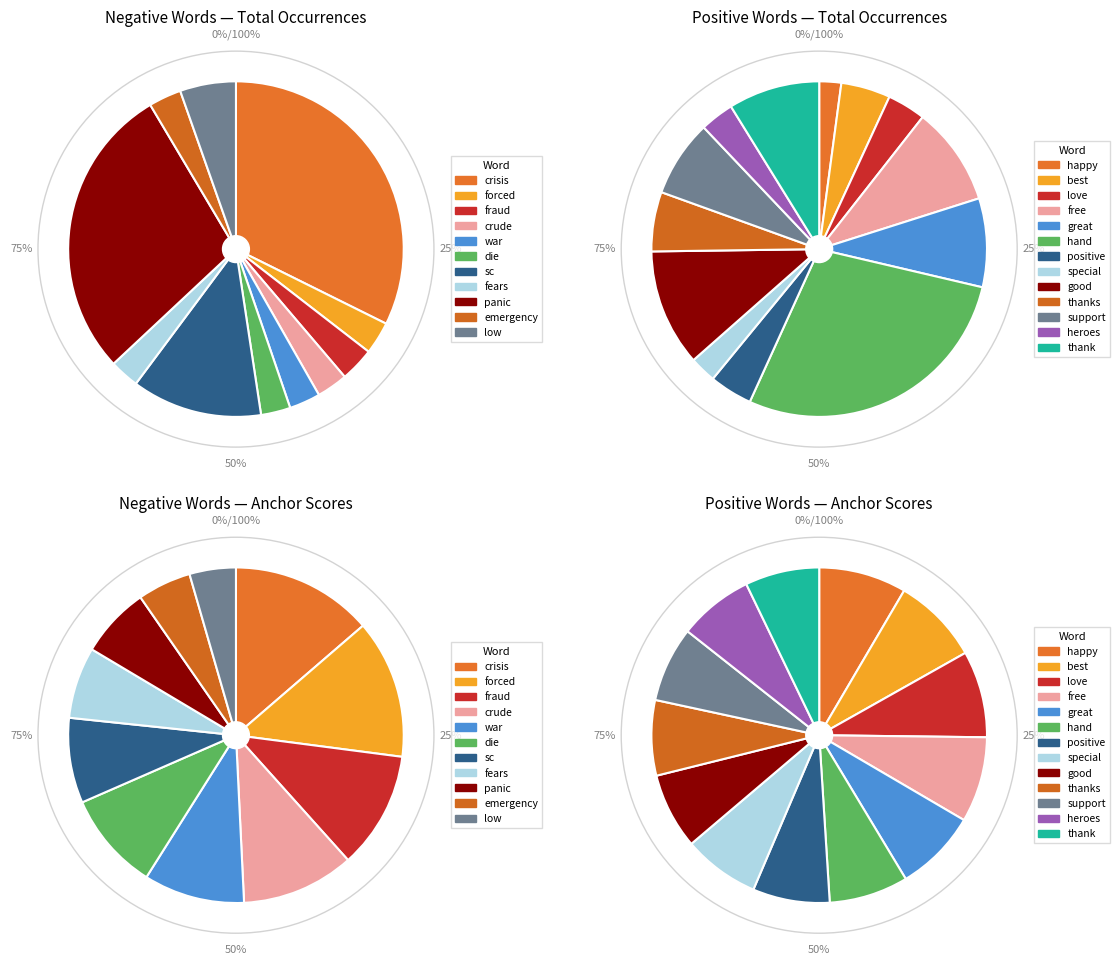

Does any single category account for the majority?

No